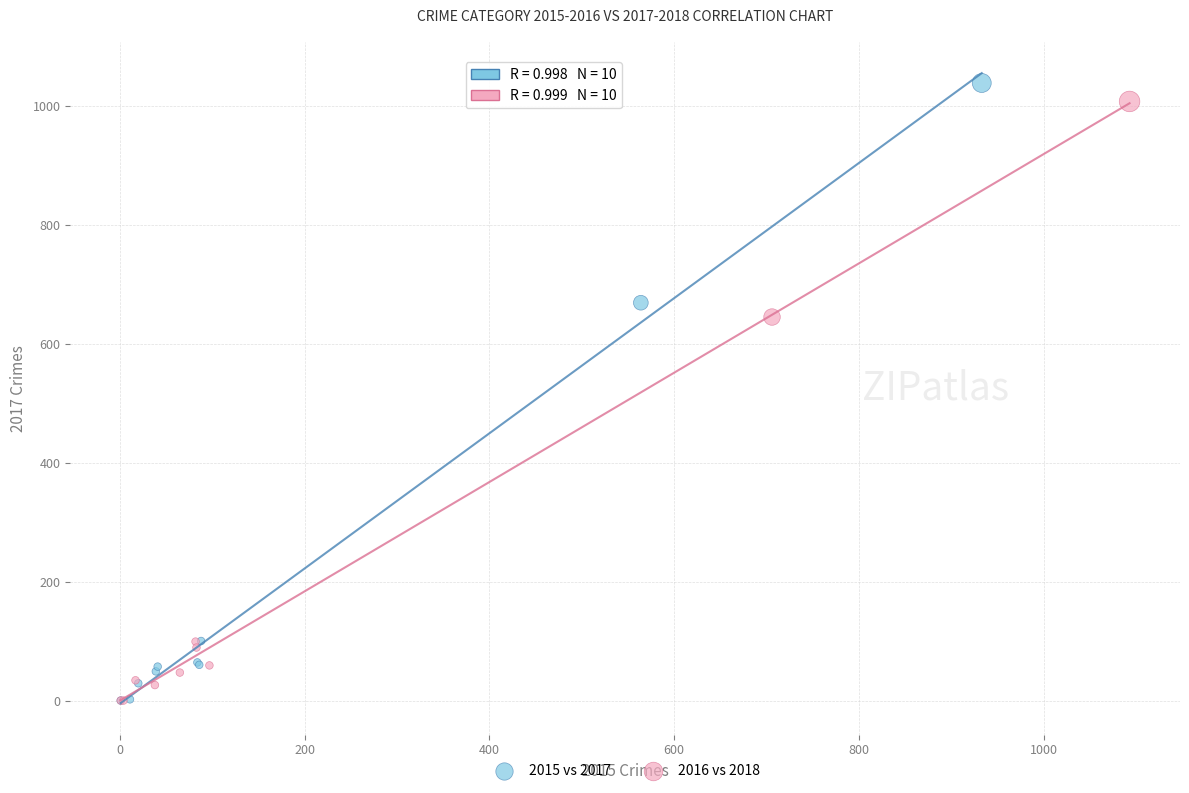

Which series has the widest spread of Y values?

2015 vs 2017